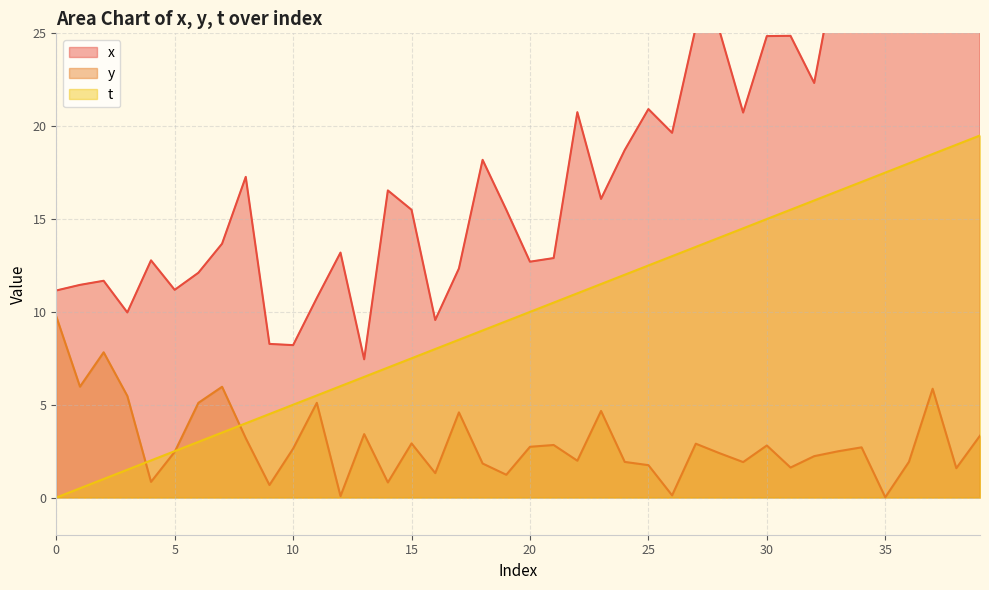

True or false: t has a value of 17.5 at 35.

True